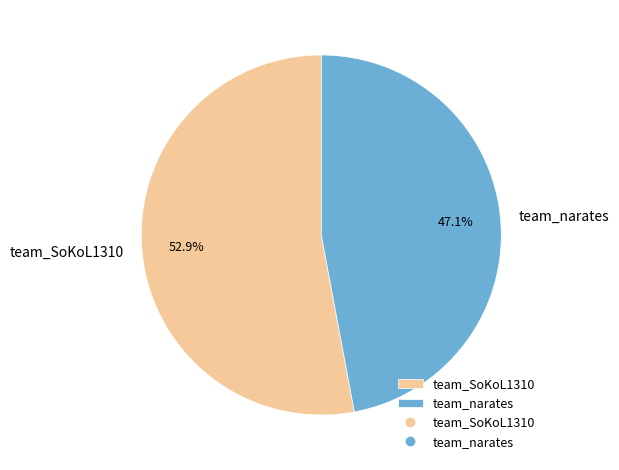

Is the sum of team_SoKoL1310 and team_narates greater than half?

Yes